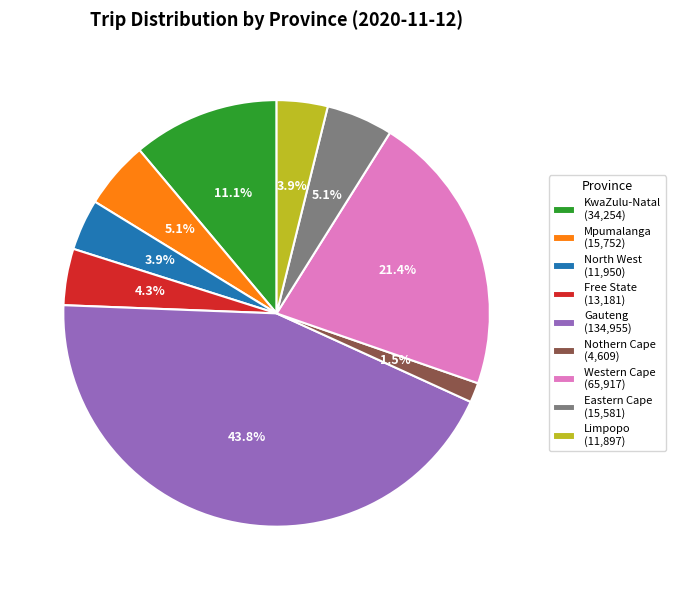

To the nearest percent, what is the difference between the largest and smallest slice percentages?

42%